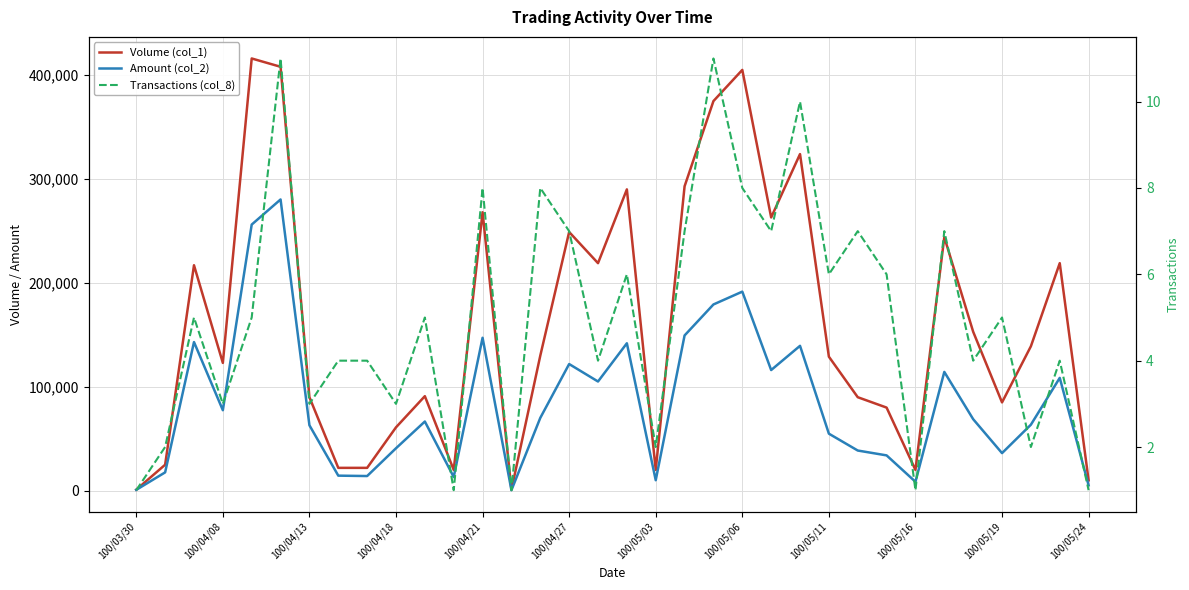

What are all the series names shown in the legend?

Volume (col_1), Amount (col_2), Transactions (col_8)